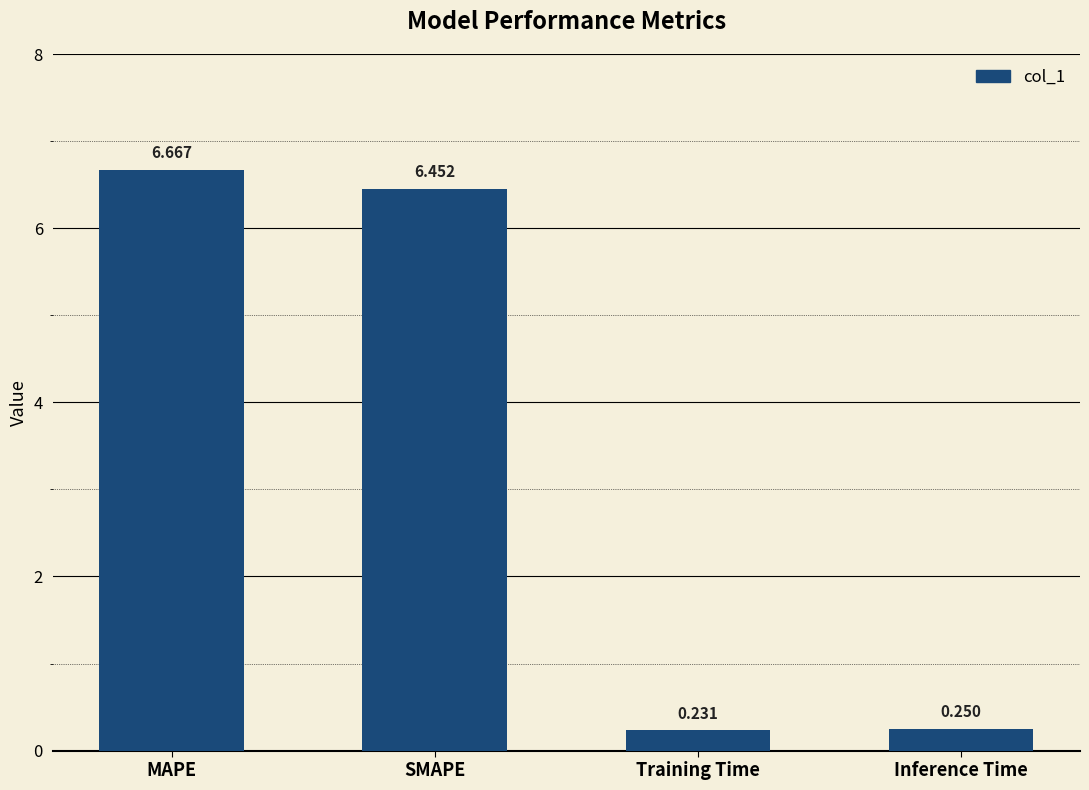

Rank the categories by value from highest to lowest.

MAPE, SMAPE, Inference Time, Training Time